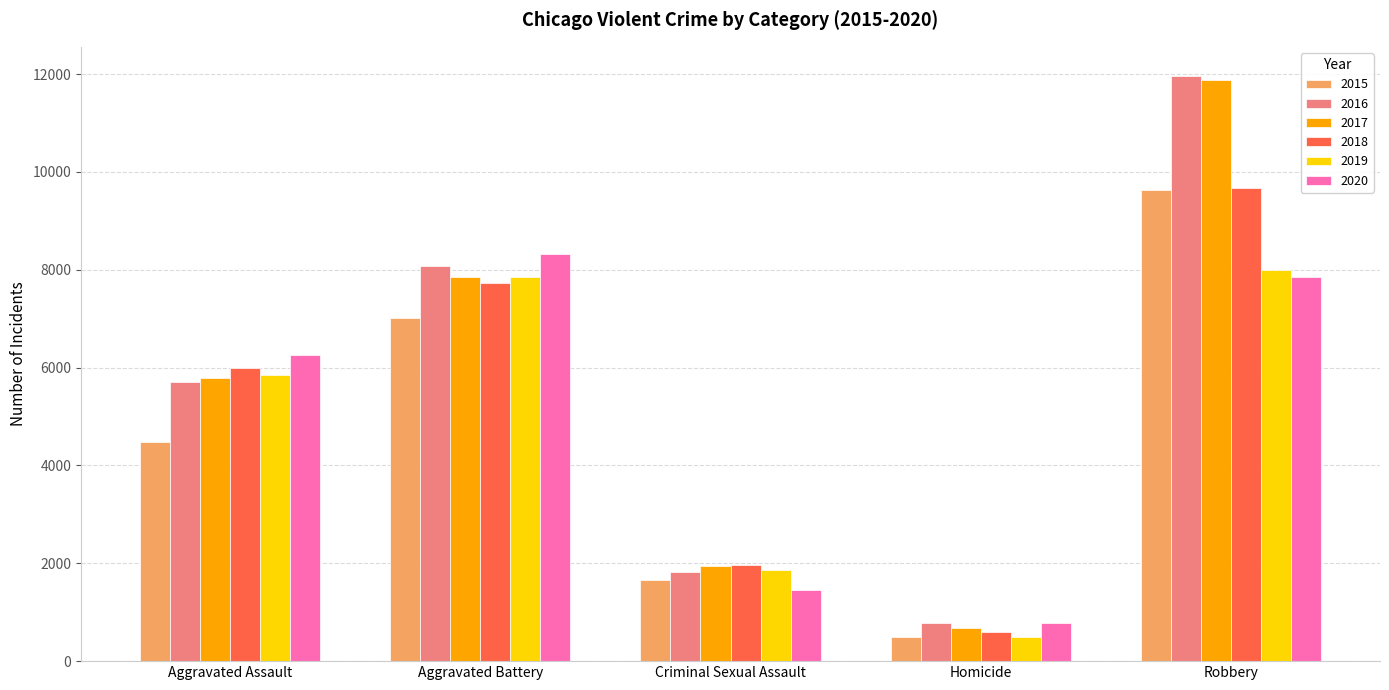

What are all the series names shown in the legend?

2015, 2016, 2017, 2018, 2019, 2020